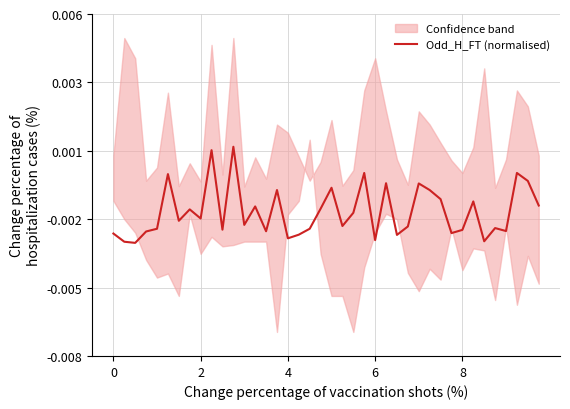

How many values are below zero?

38